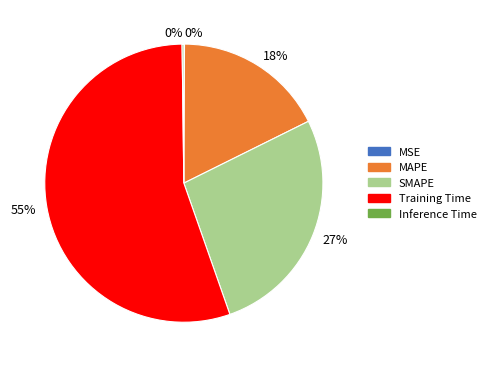

The Training Time slice represents 63% of the pie. True or false?

False